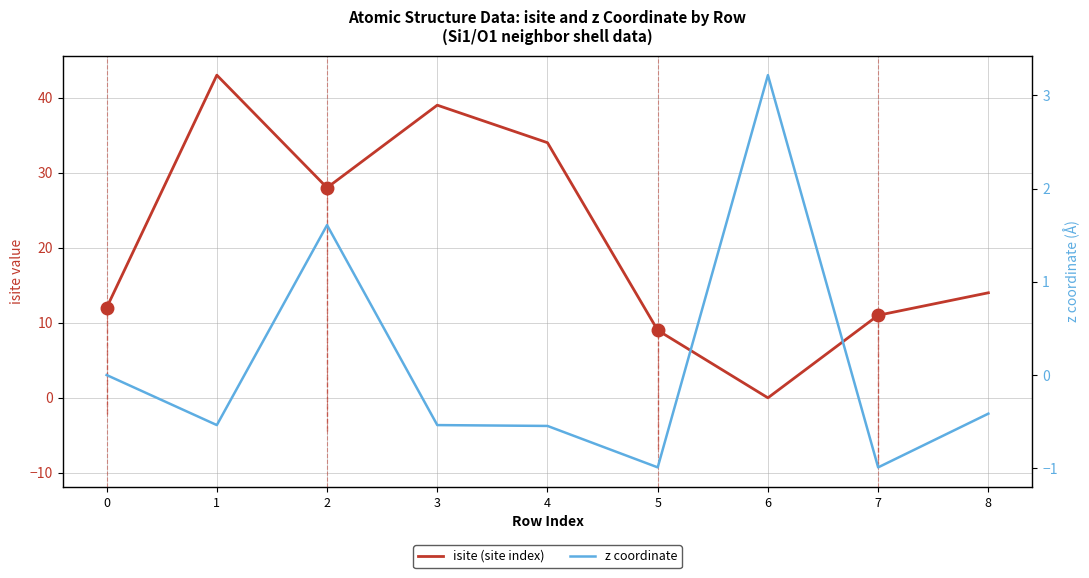

Does the chart have visible grid lines?

Yes